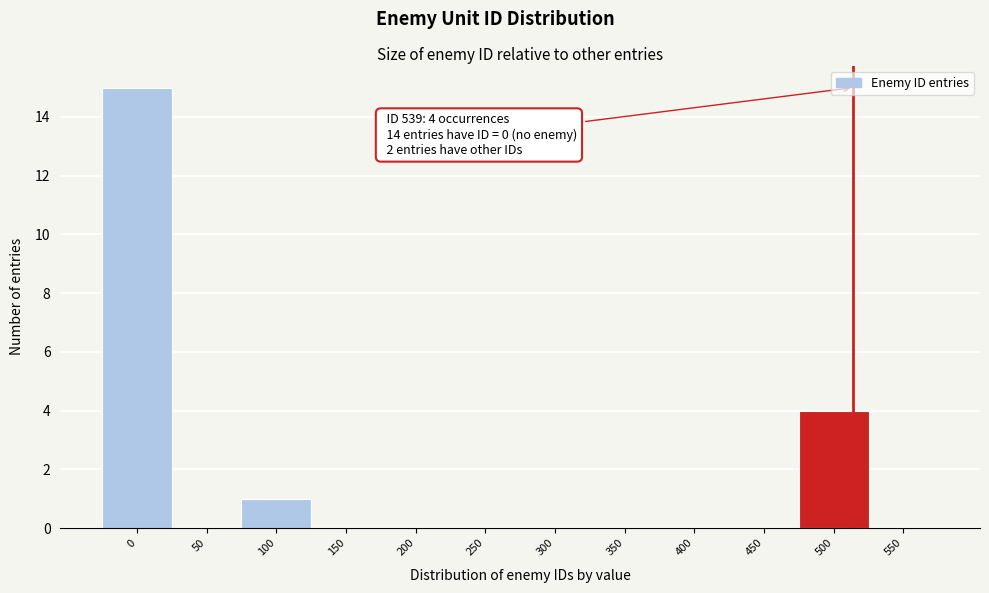

Reading left to right, transcribe all the data shown in this chart.

0=15	50=0	100=1	150=0	200=0	250=0	300=0	350=0	400=0	450=0	500=4	550=0